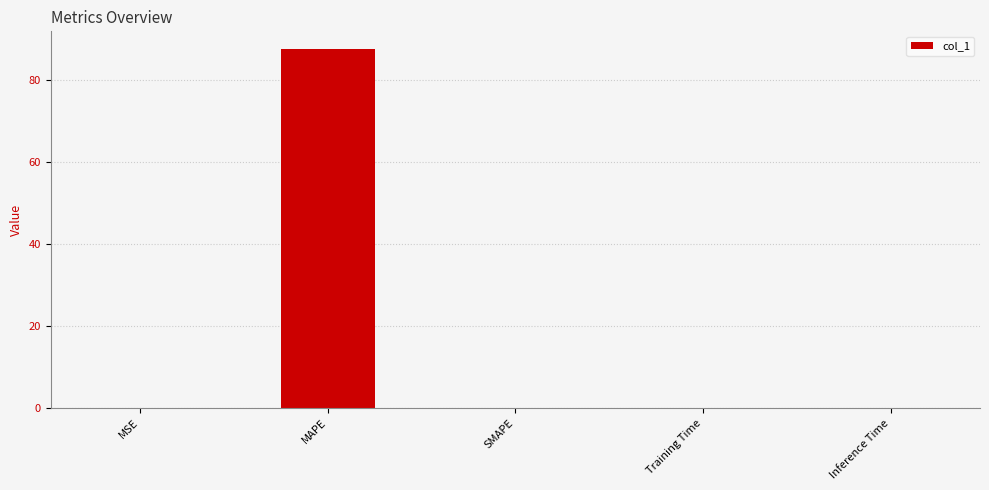

At which category does the chart reach its peak across all series?

MAPE